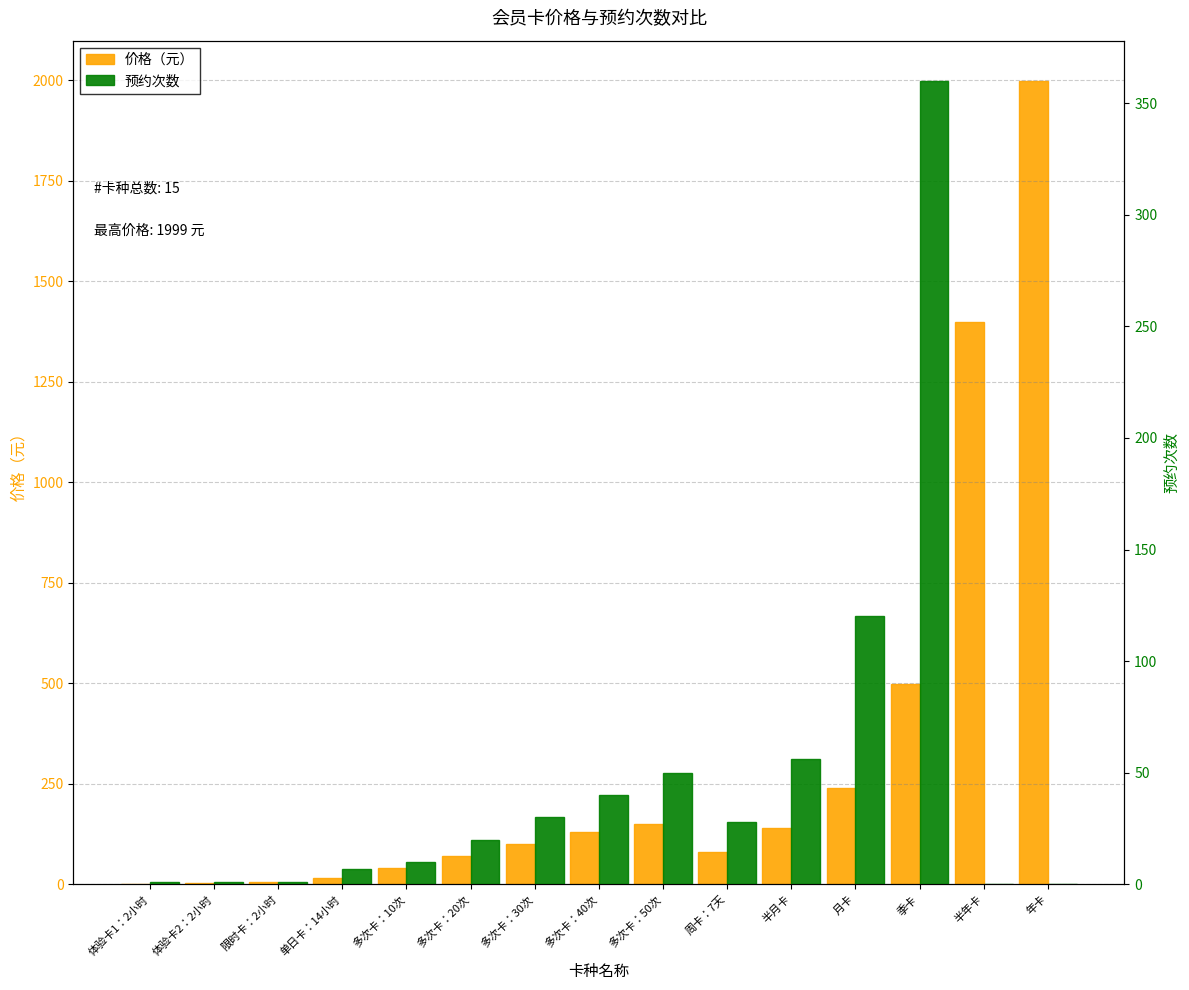

At how many categories does at least one series exceed 1978?

1